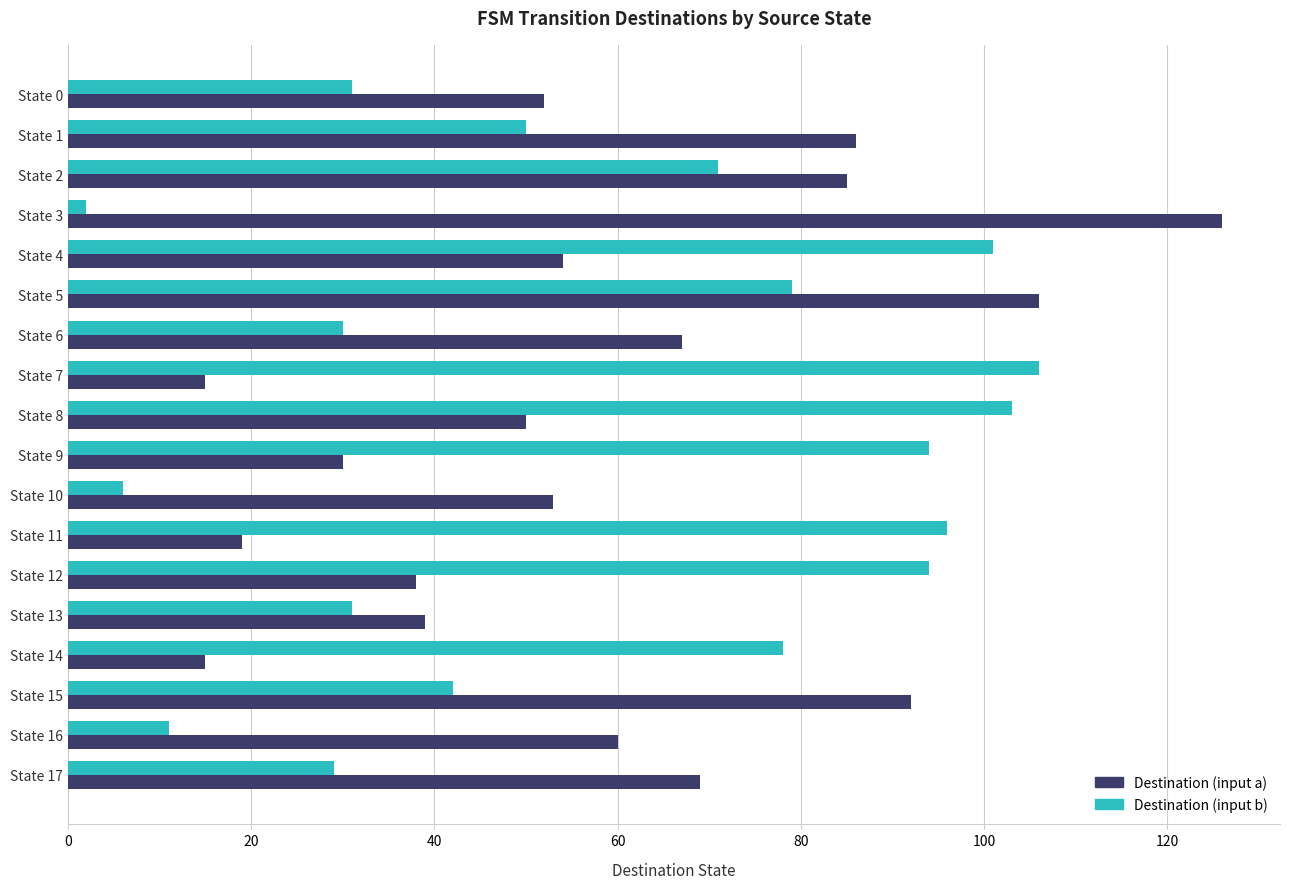

How many values in the Destination (input b) series are below 71?

9